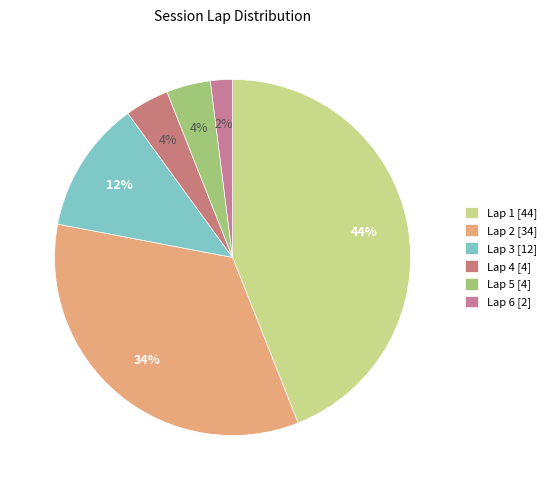

How many slices are in this pie chart?

6